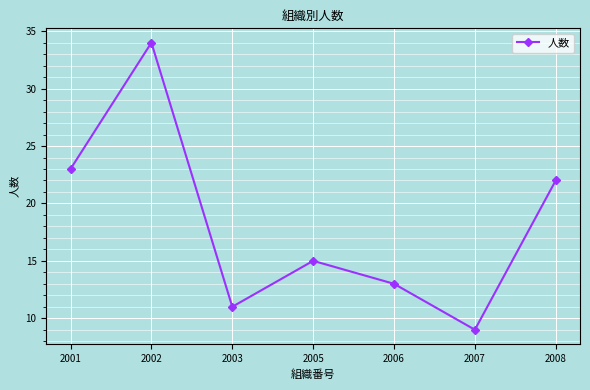

List the labels in order of value, smallest first.

2007, 2003, 2006, 2005, 2008, 2001, 2002